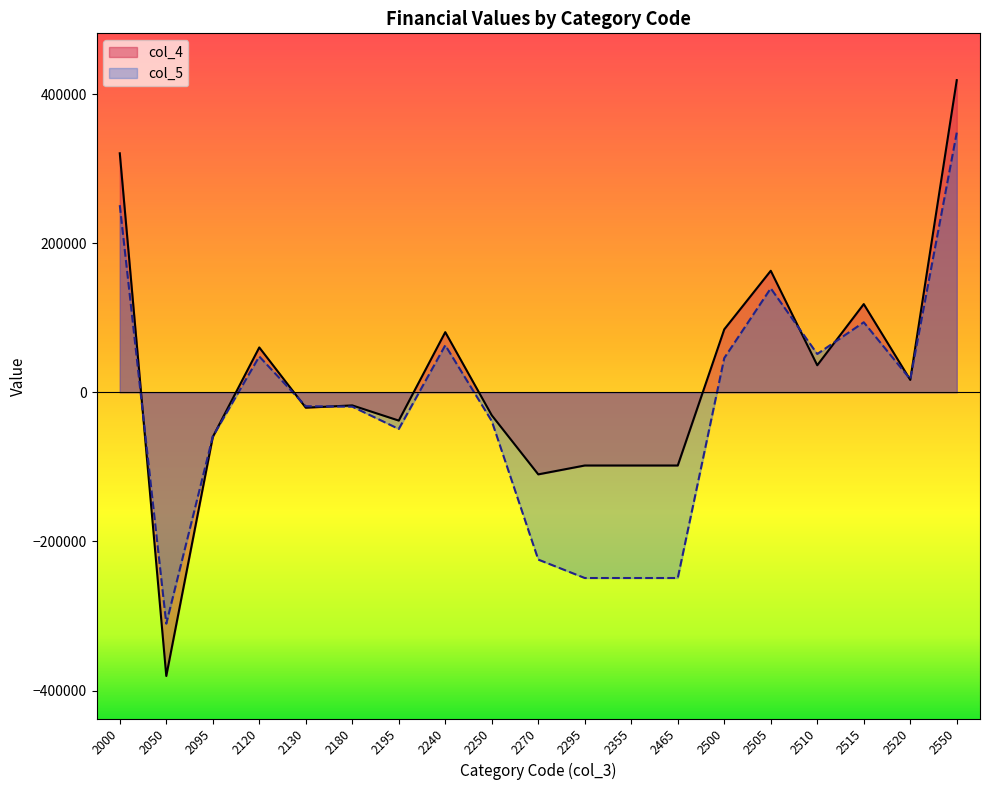

Rank the series at 2240 from highest to lowest value.

col_4, col_5